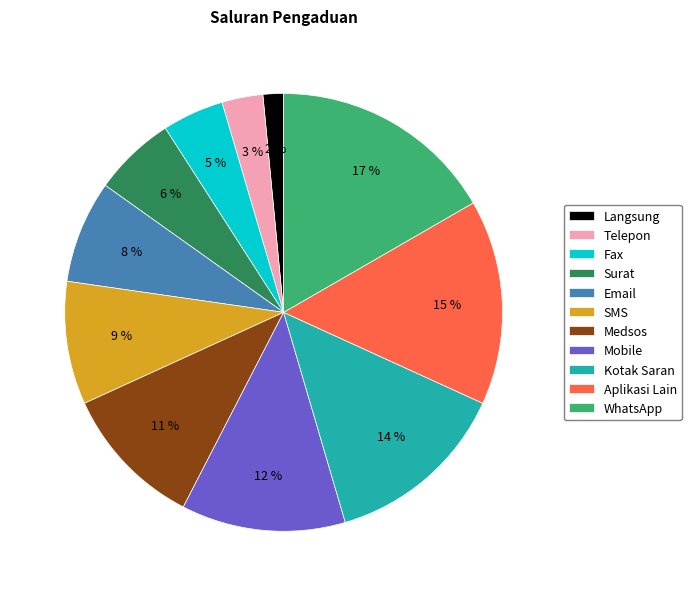

Which has a higher value, Surat or SMS?

SMS